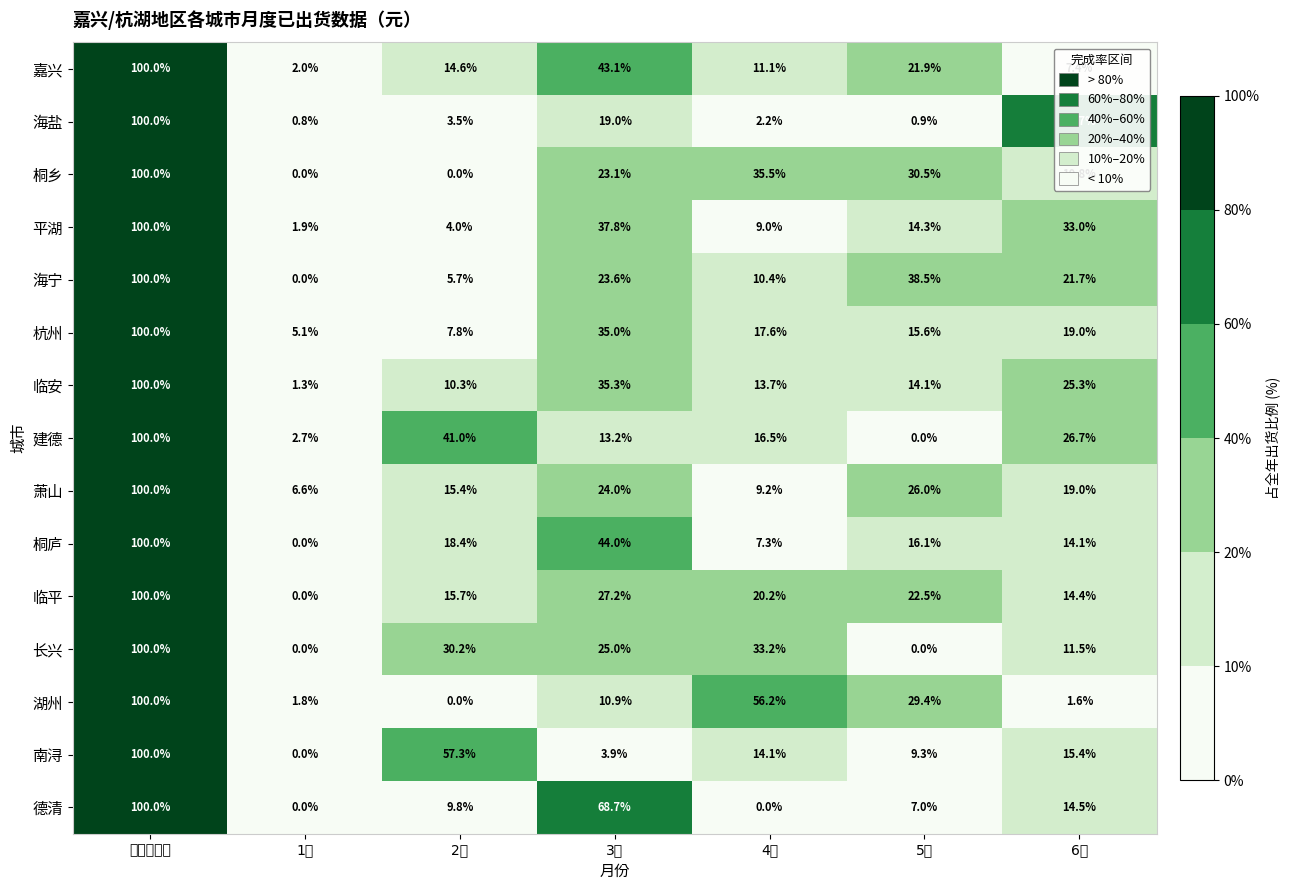

What is the sum of all 临安 values?

200.0